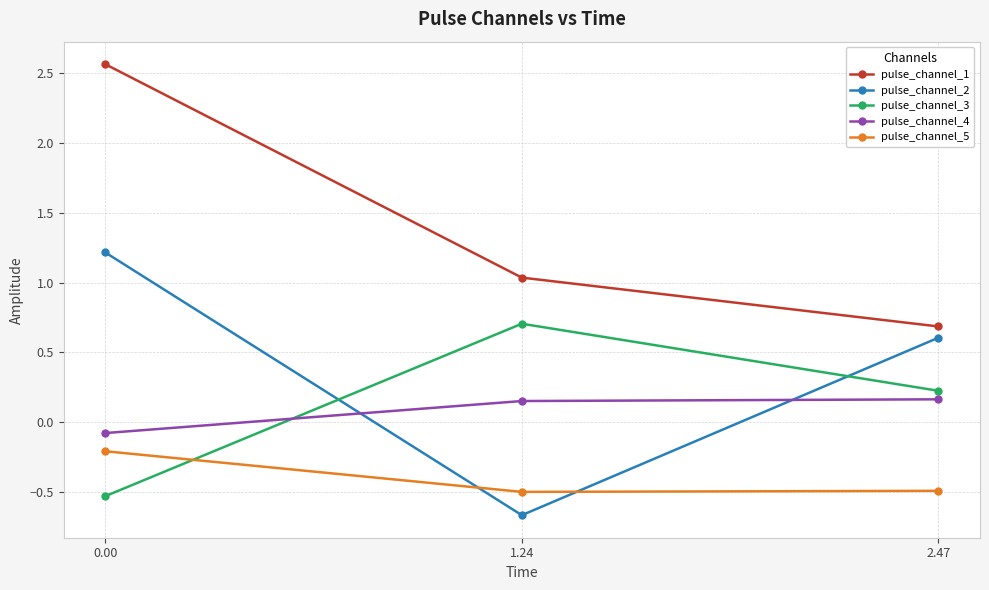

How many negative values does the pulse_channel_3 series have?

1